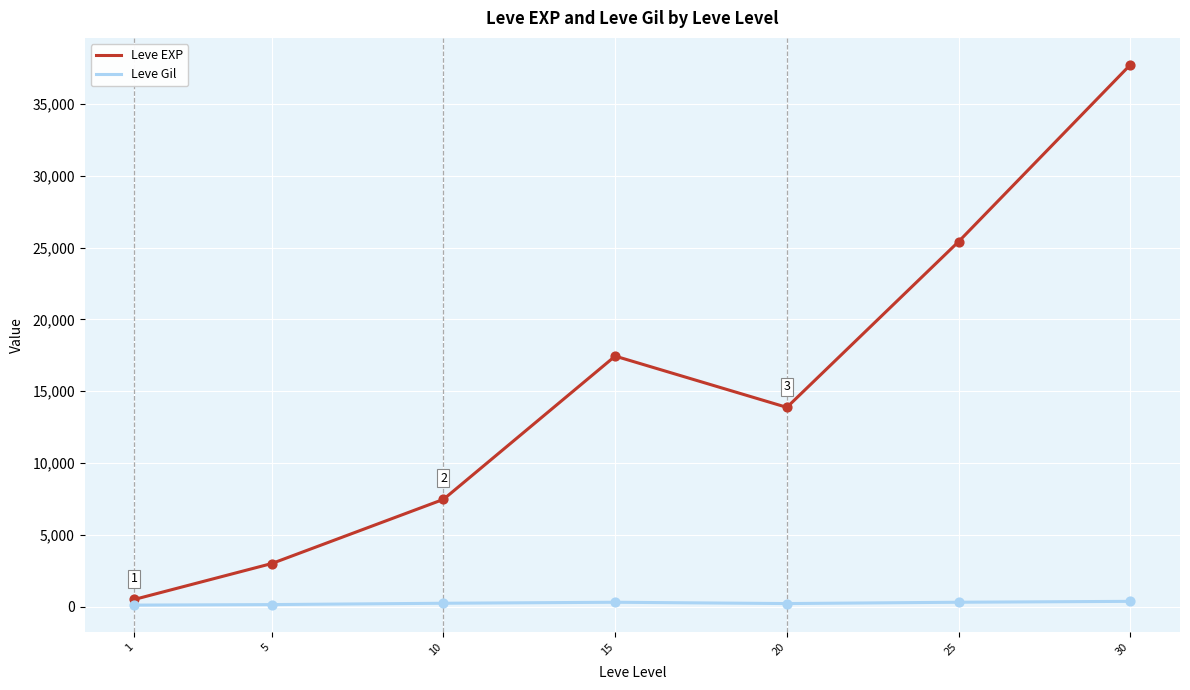

Which series changed the most between 5 and 25?

Leve EXP